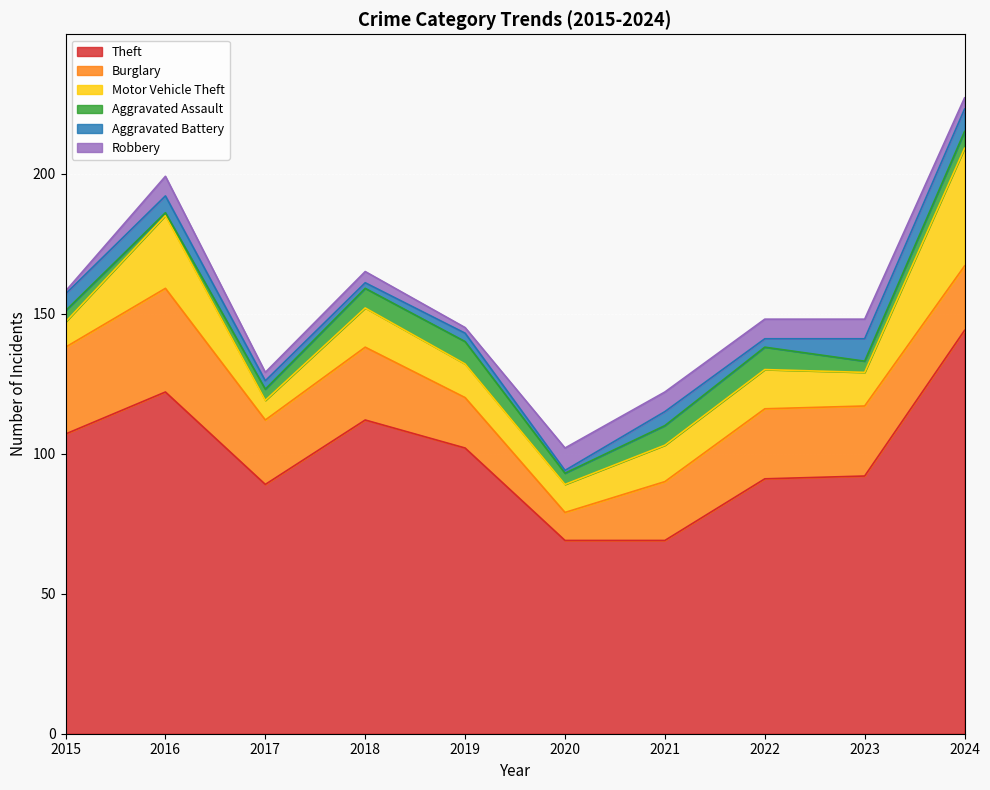

How many interior local valleys does the Theft series have?

1